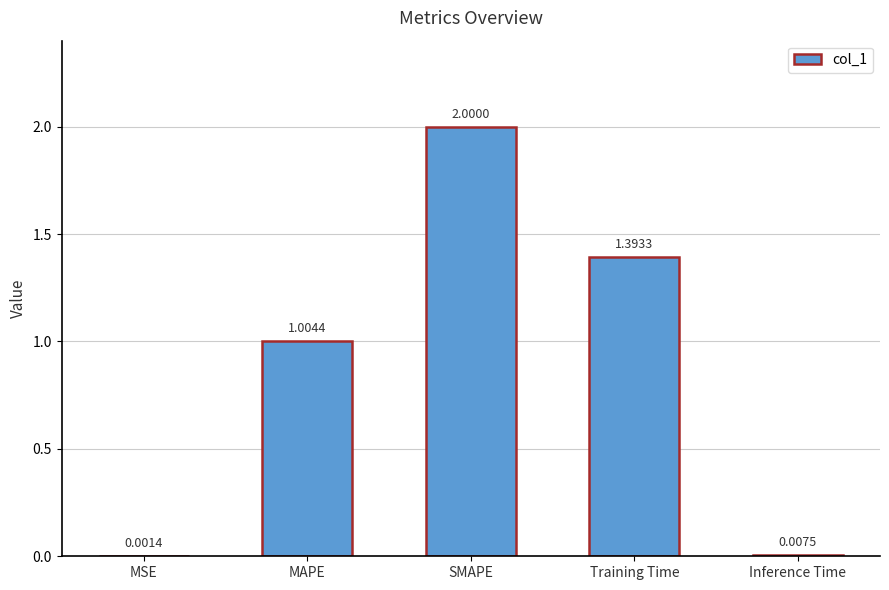

The value at MAPE is 1.6. True or false?

False